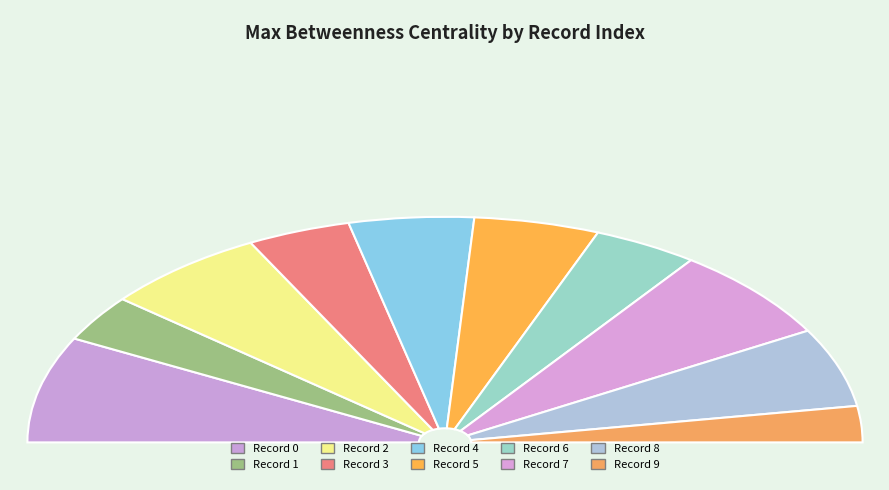

Rank the categories by value from highest to lowest.

0, 7, 2, 8, 5, 4, 6, 3, 1, 9